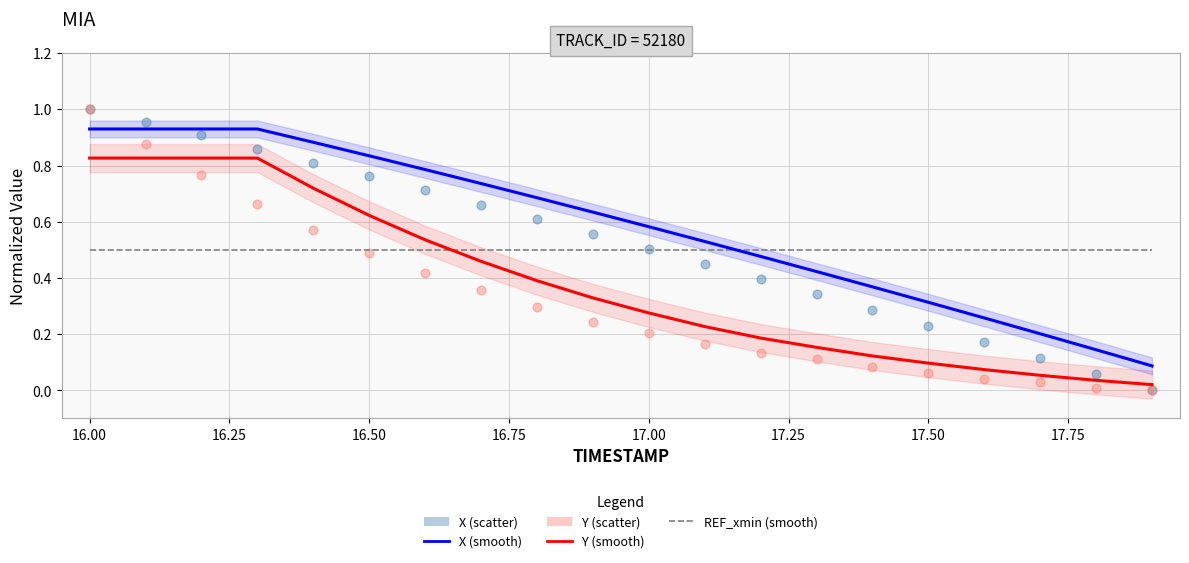

What are all the series names shown in the legend?

X (smooth), Y (smooth), REF_xmin (smooth), X (scatter), Y (scatter)